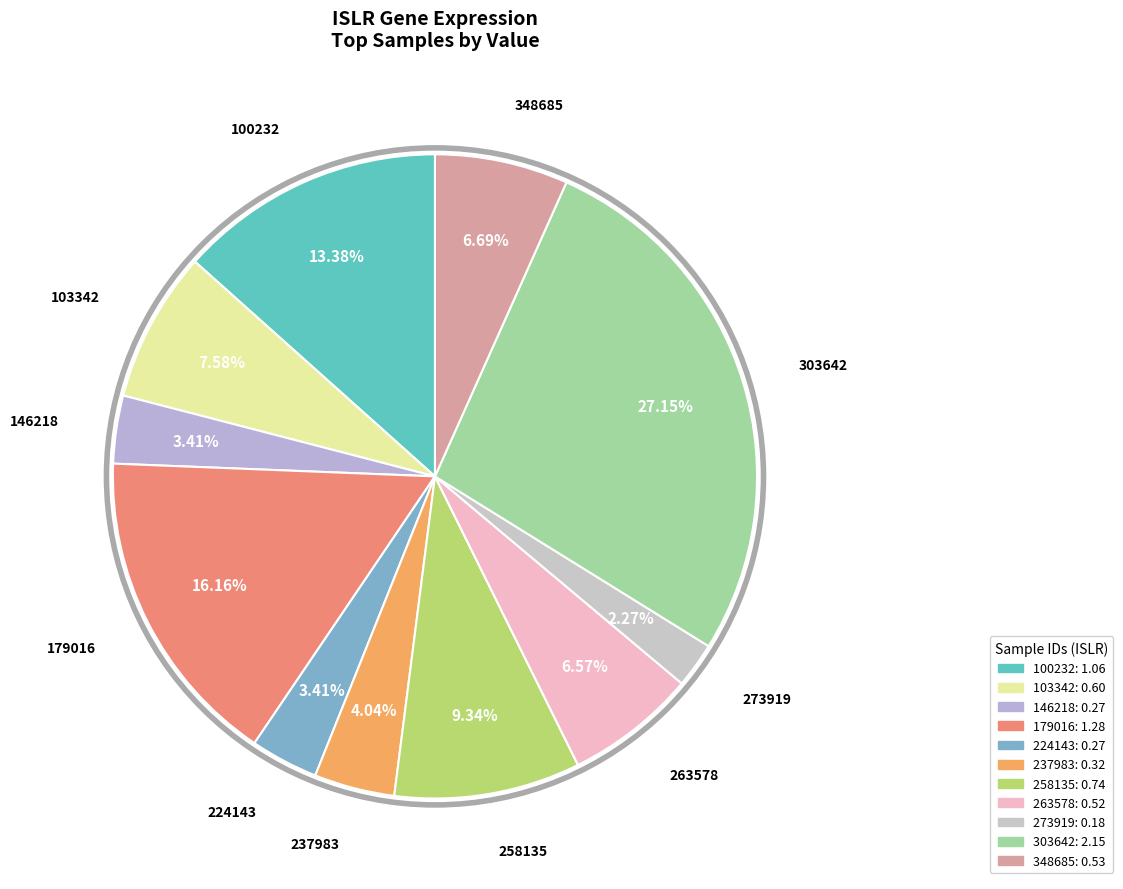

Does 146218 represent more than half of the total?

No